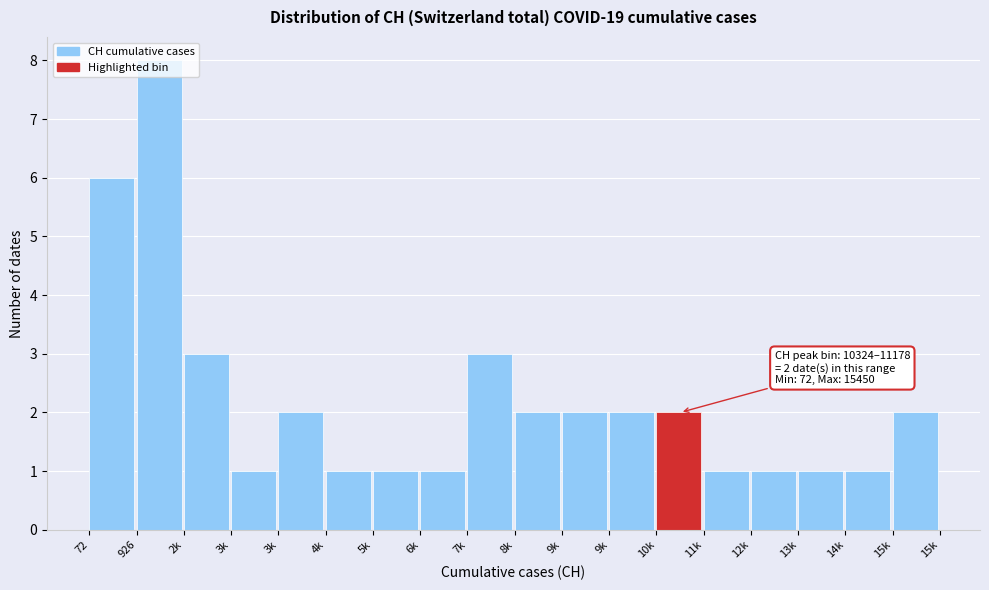

How many bars are there in total?

18